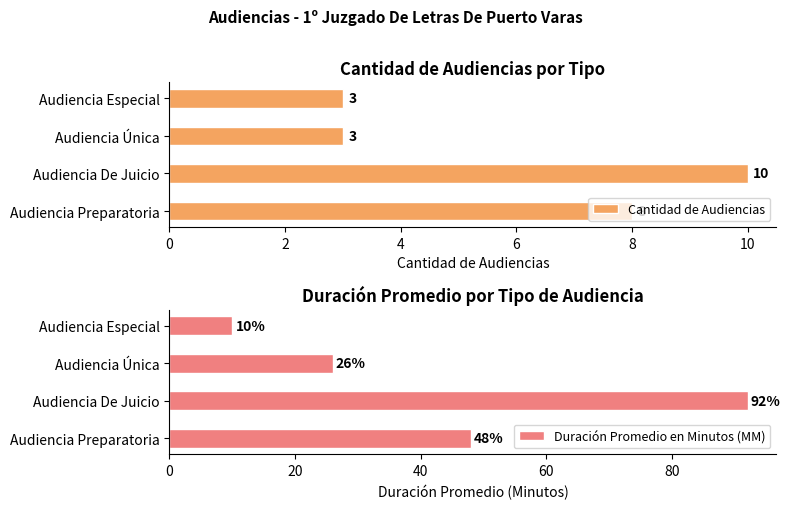

The Cantidad de Audiencias series shows 14 at Audiencia De Juicio. True or false?

False